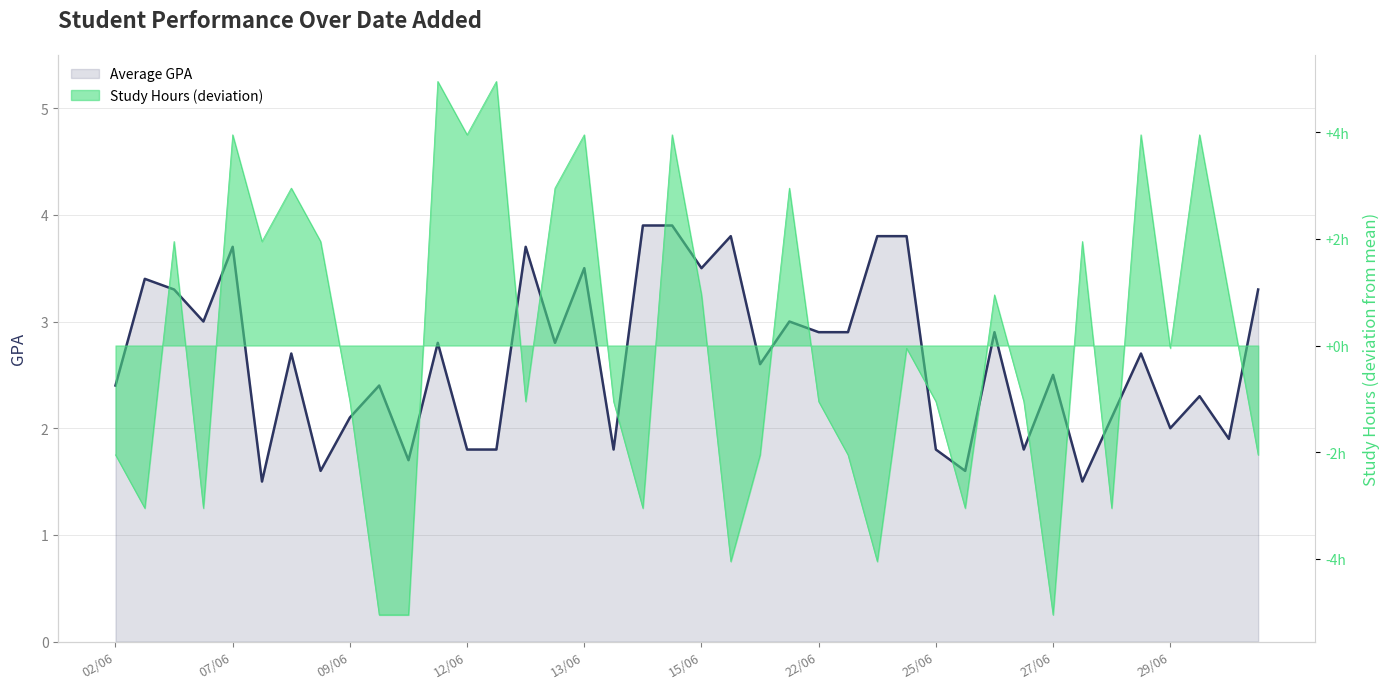

How many interior local valleys does the Average GPA series have?

13